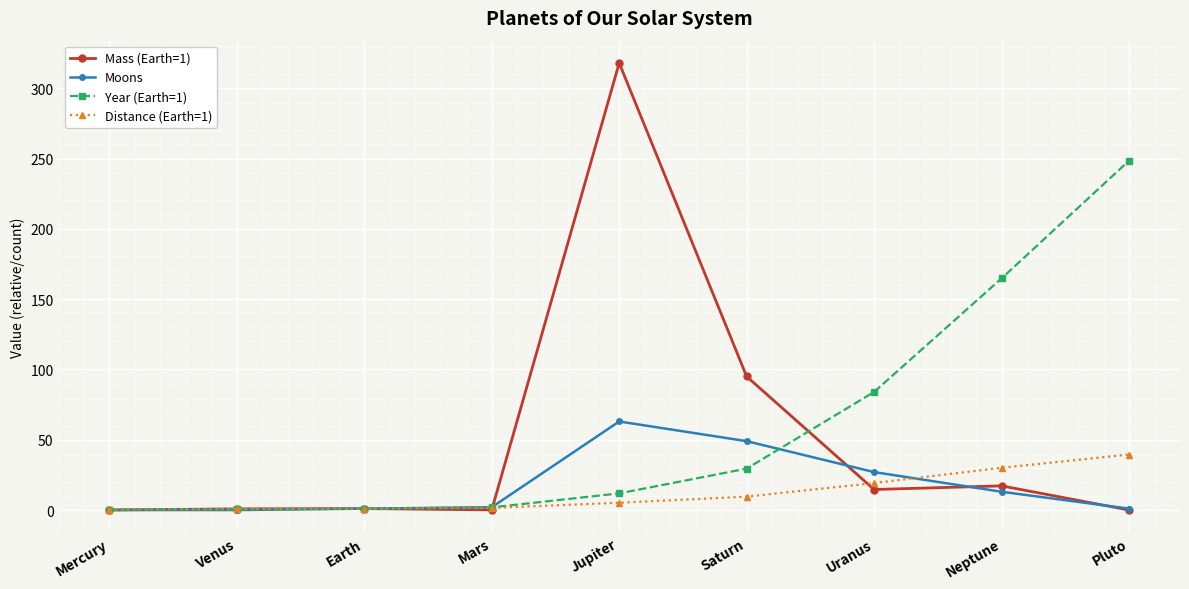

True or false: Moons has more than 2 interior local peaks.

False